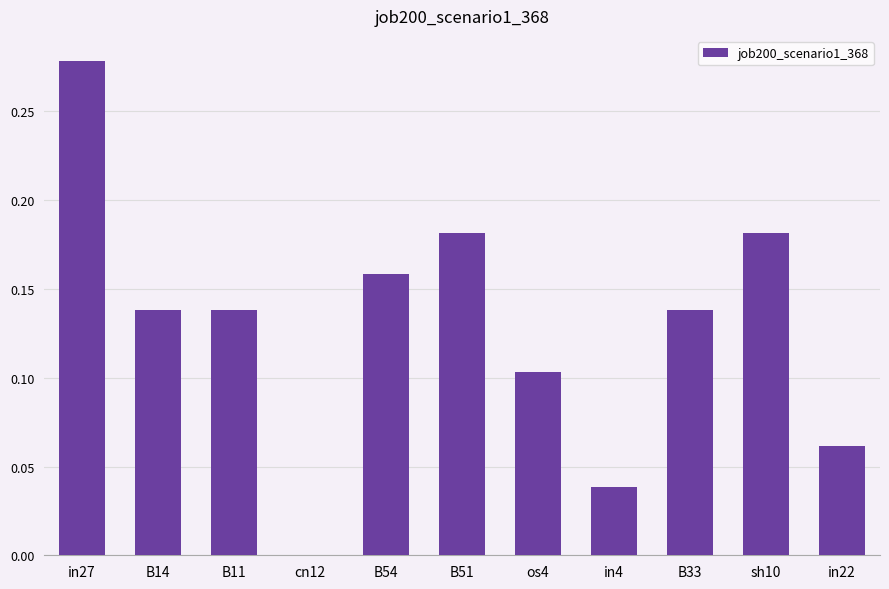

What is the sum of the values at in27 and B14?

0.4